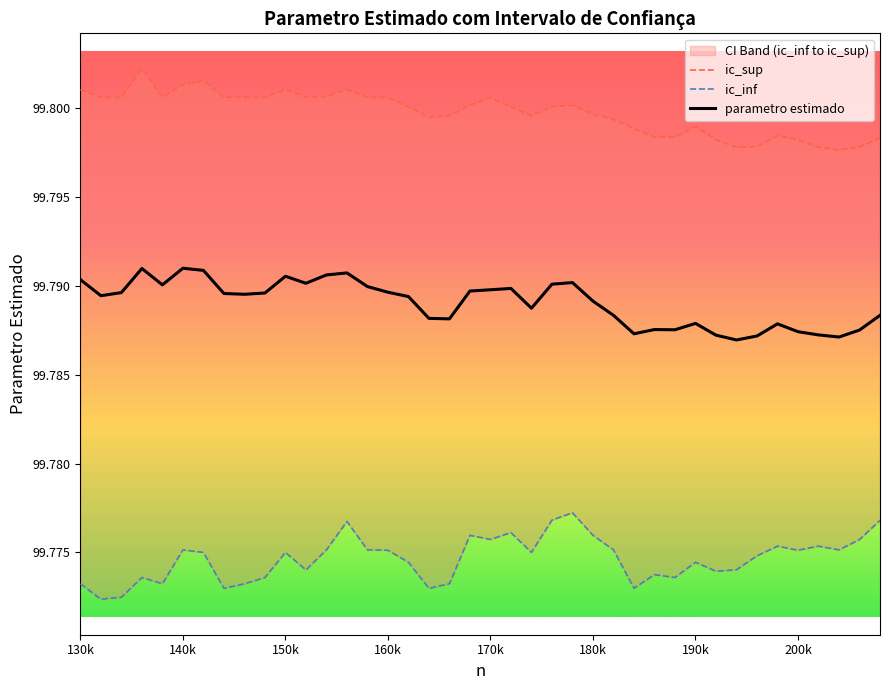

What is the average value of the ic_sup series?

99.8